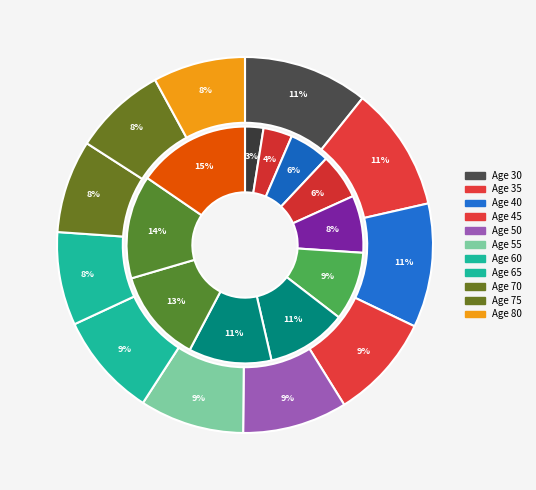

To the nearest percent, what percentage of the pie is 70?

13%